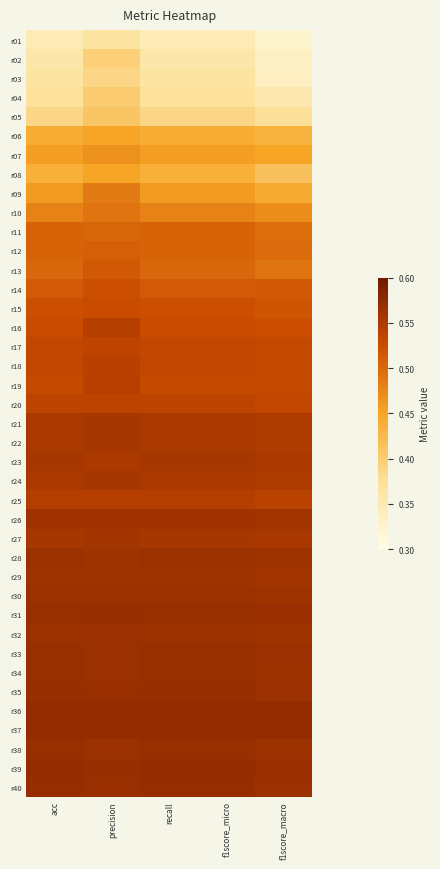

What is the difference between the highest and lowest values at precision?

0.2